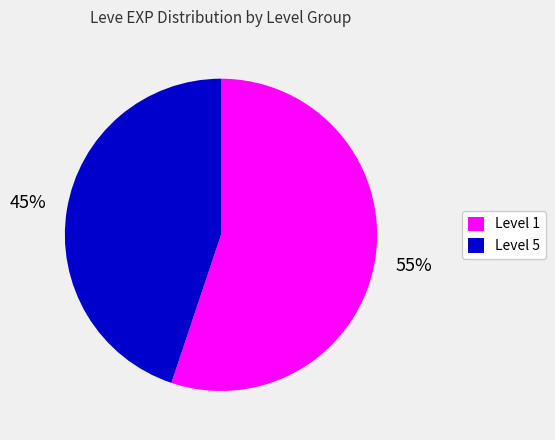

Does Level 5 represent more than half of the total?

No